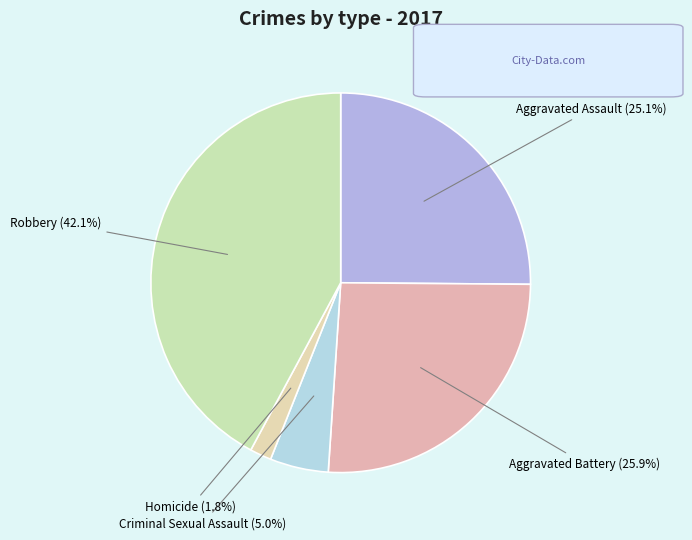

To the nearest percent, what percentage of the pie is Aggravated Battery?

26%